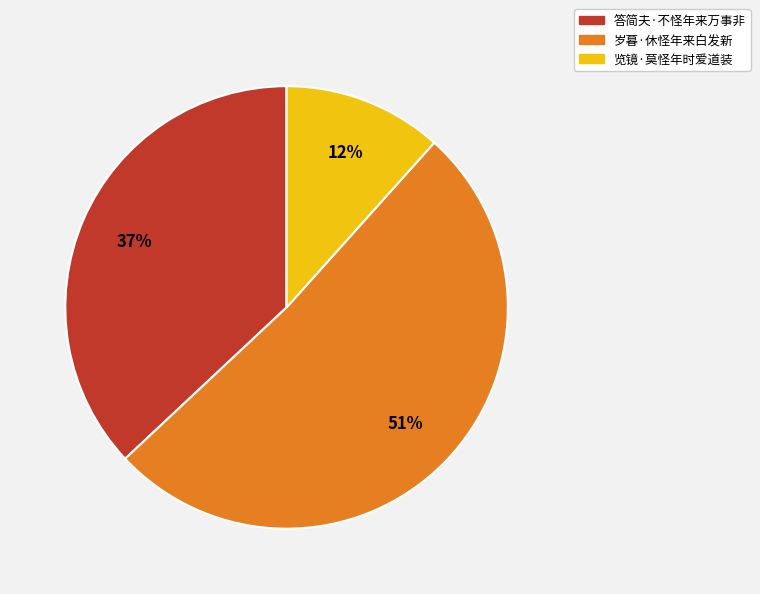

To the nearest percent, what is the difference between the 答简夫·不怪年来万事非 and 览镜·莫怪年时爱道装 slice percentages?

25%